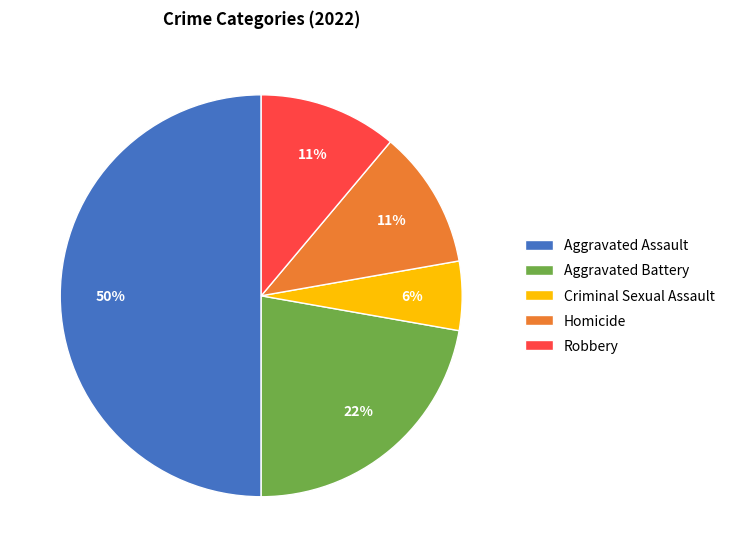

Is the sum of Aggravated Assault and Aggravated Battery greater than half?

Yes